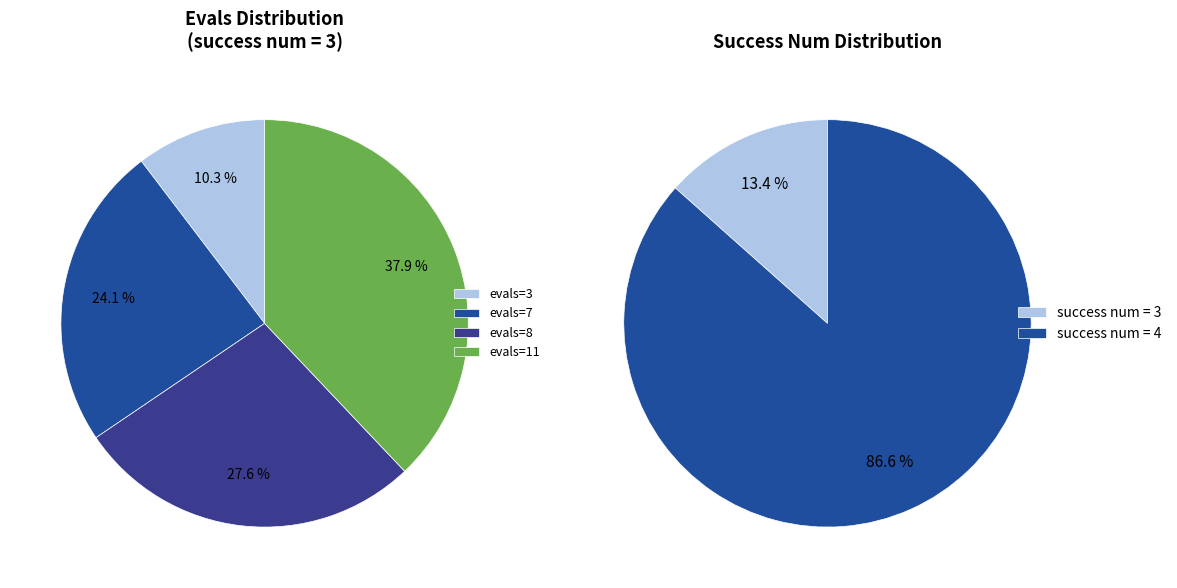

Does any single category account for the majority?

No